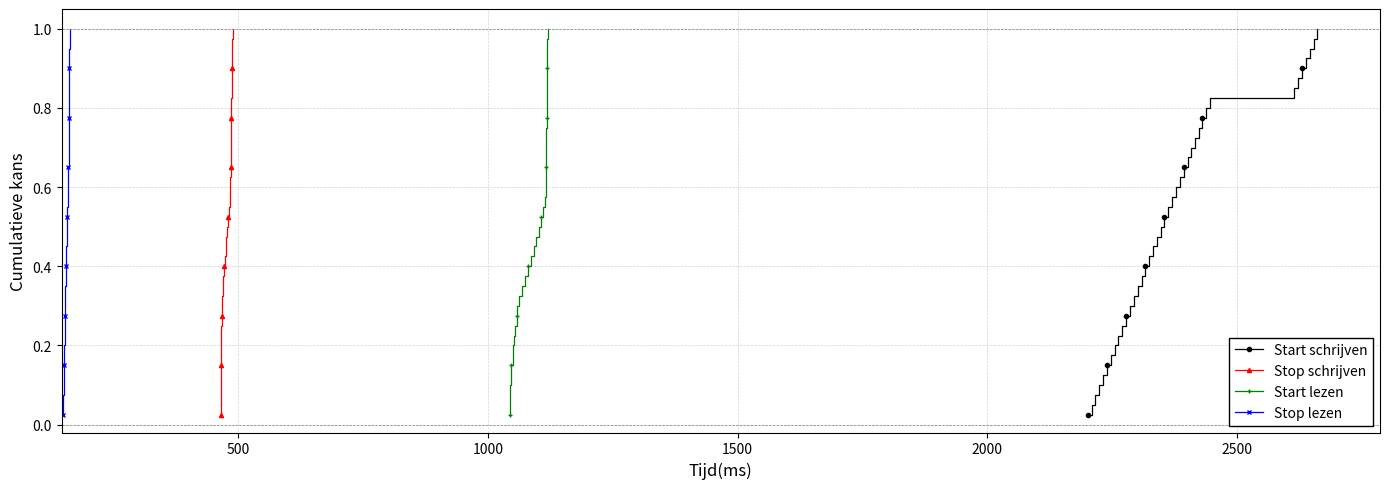

True or false: Start schrijven has more than 1 points higher than both neighbors.

False